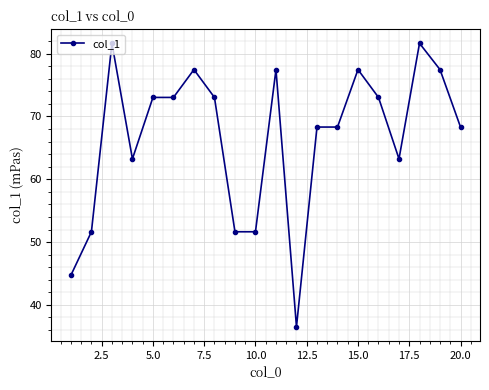

What is the minimum value shown in the chart?

36.5